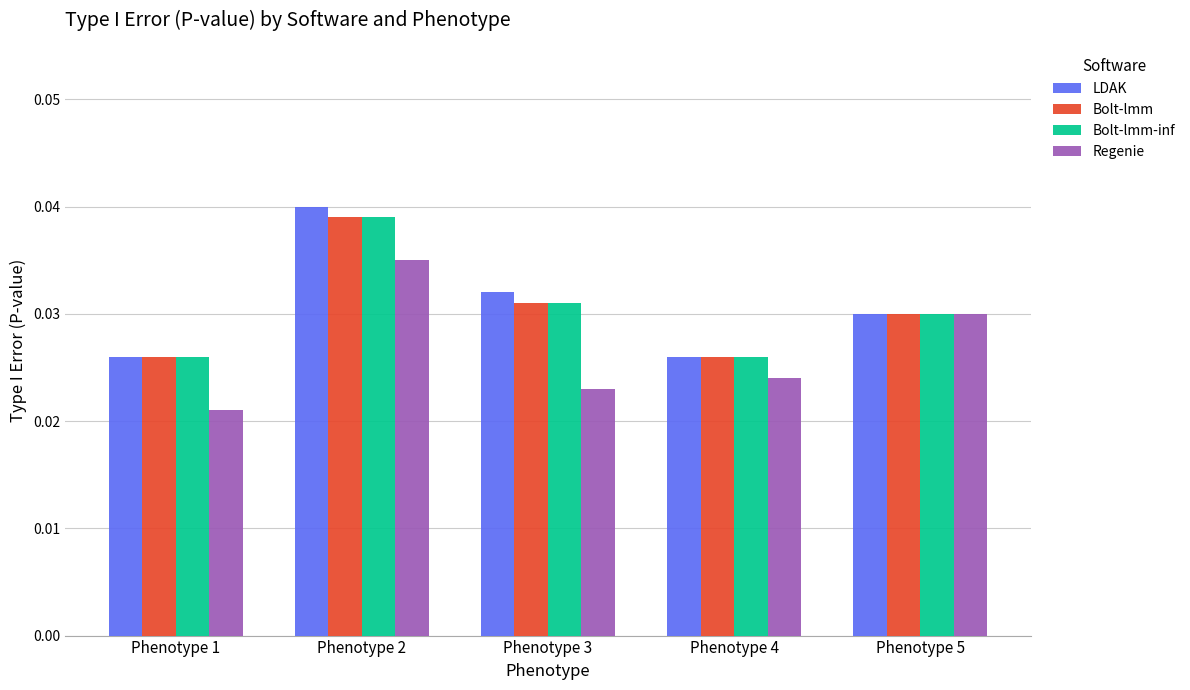

Is the value of Regenie at Phenotype 3 greater than the value of Bolt-lmm at Phenotype 5?

No